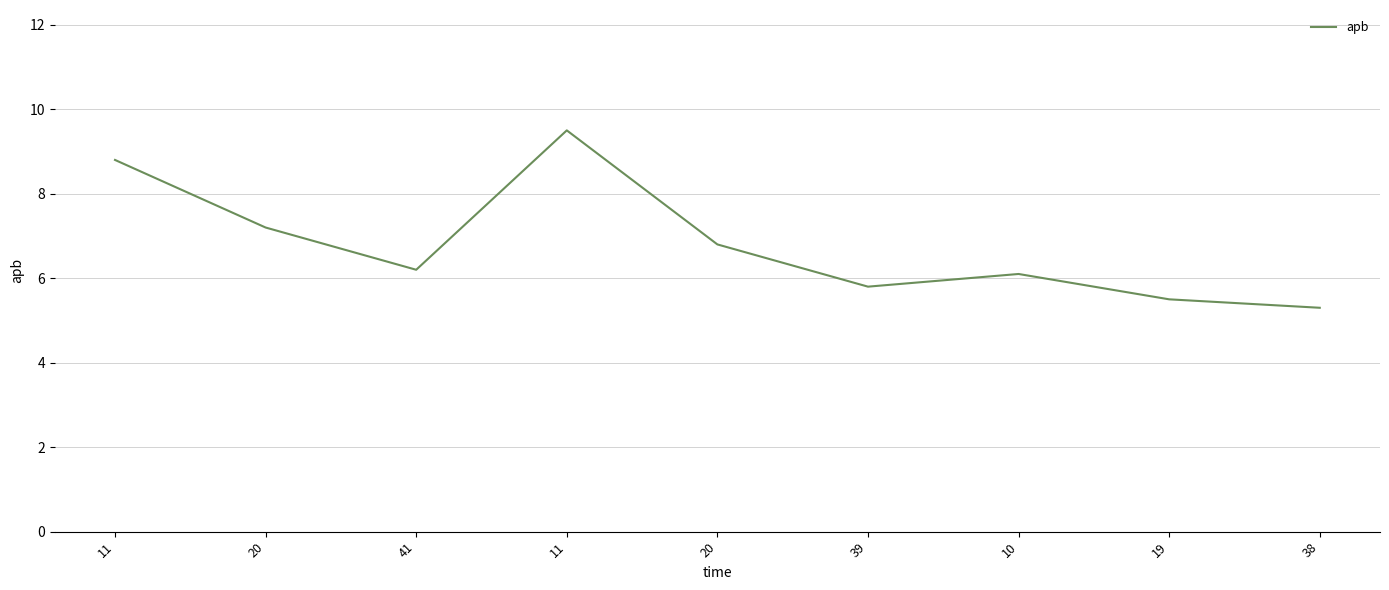

What is the label of the 2nd point from the left?

20